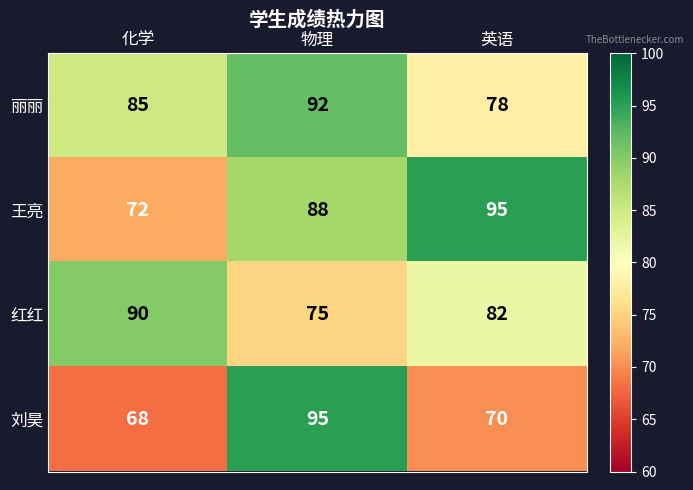

What is the highest value of the 刘昊 series?

95